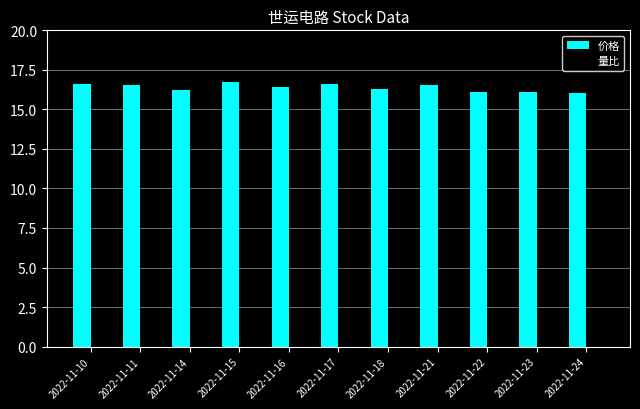

Rank the series by their maximum value, from highest to lowest.

价格, 量比